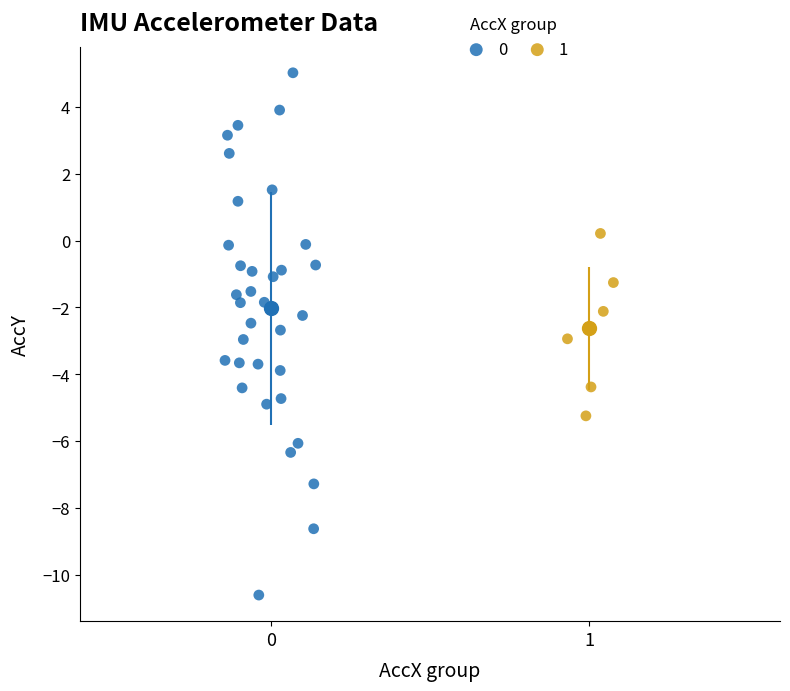

What are all the series names shown in the legend?

0, 1